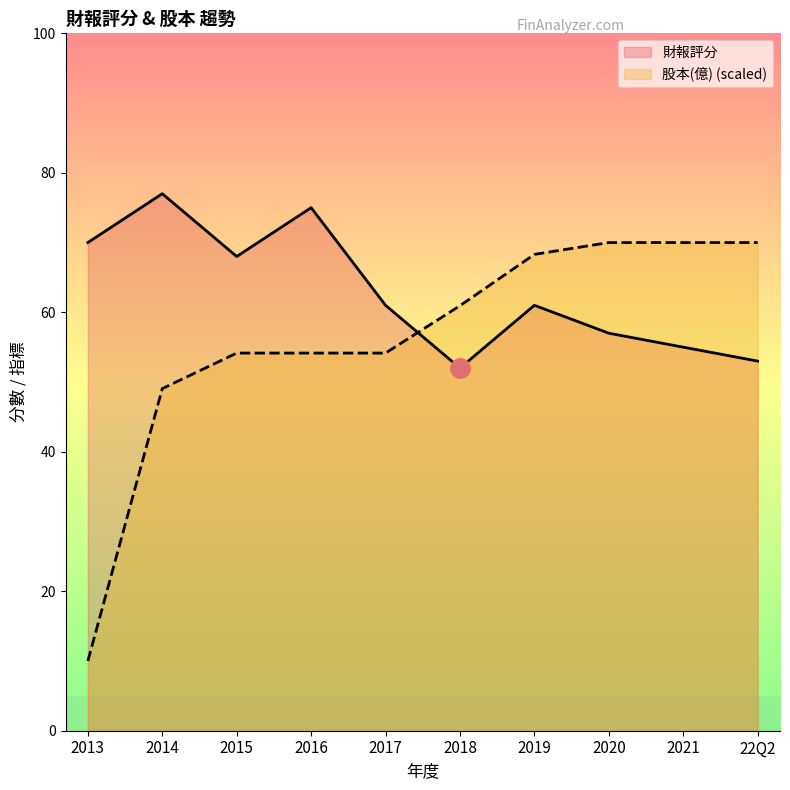

What is the smallest value displayed?

10.0